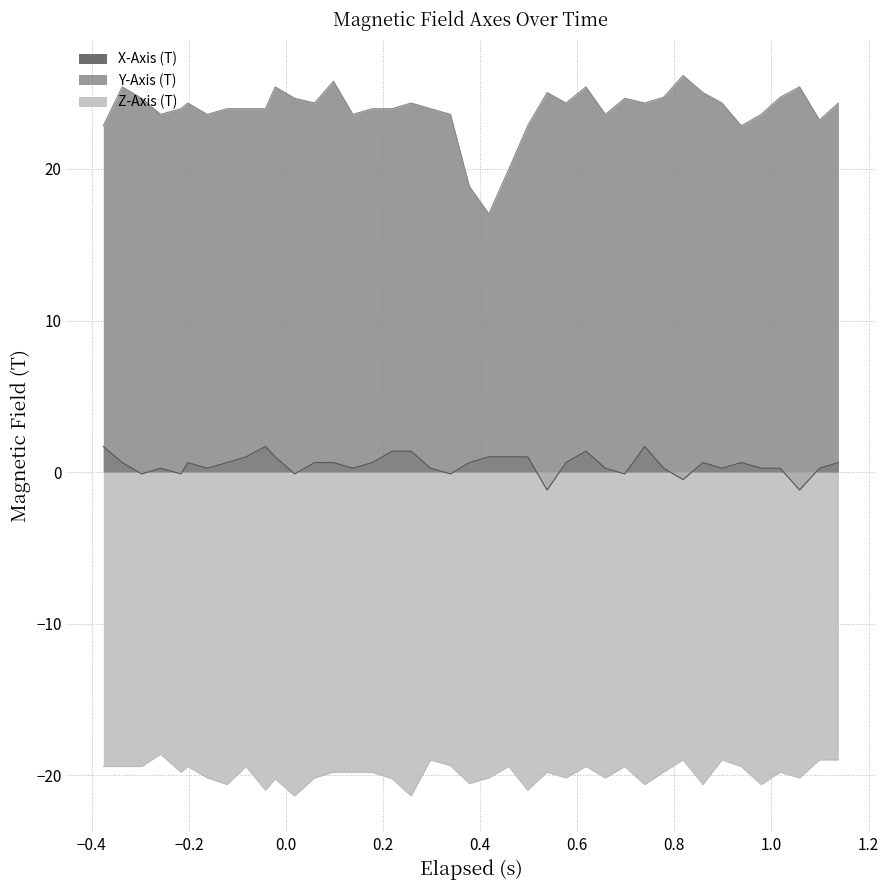

What is the highest value of the Y-Axis (T) series?

26.2